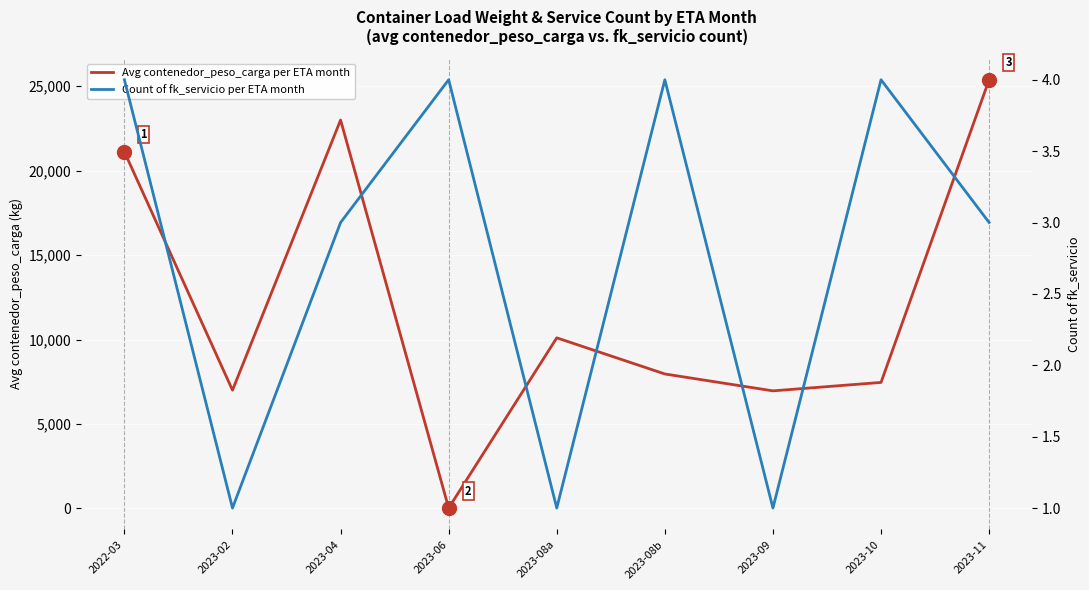

List the series in order of their peak value, highest first.

Avg contenedor_peso_carga per ETA month, Count of fk_servicio per ETA month